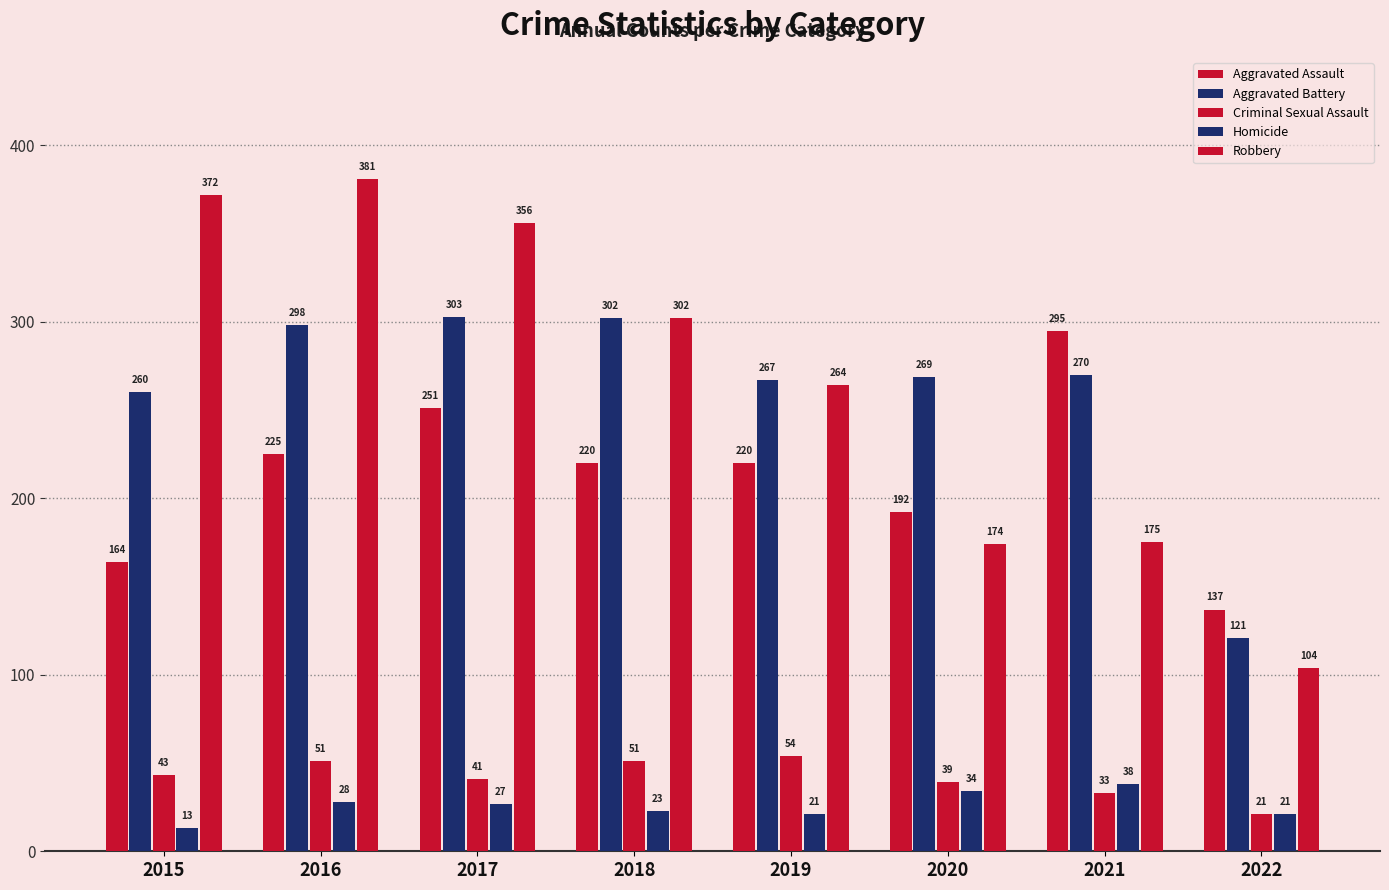

What is the value of the Criminal Sexual Assault bar at the 5th from the left?

54